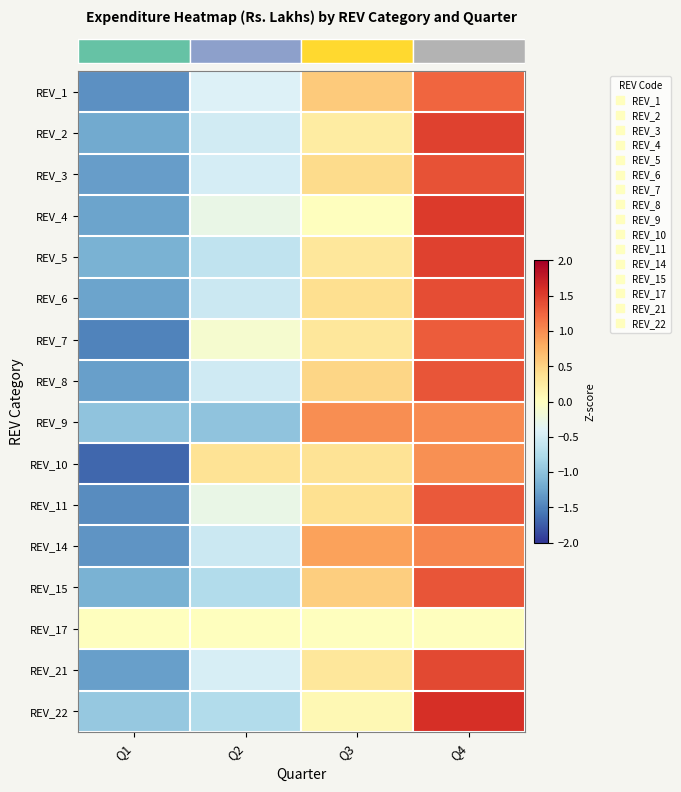

Which label corresponds to the smallest value in the chart?

Q1